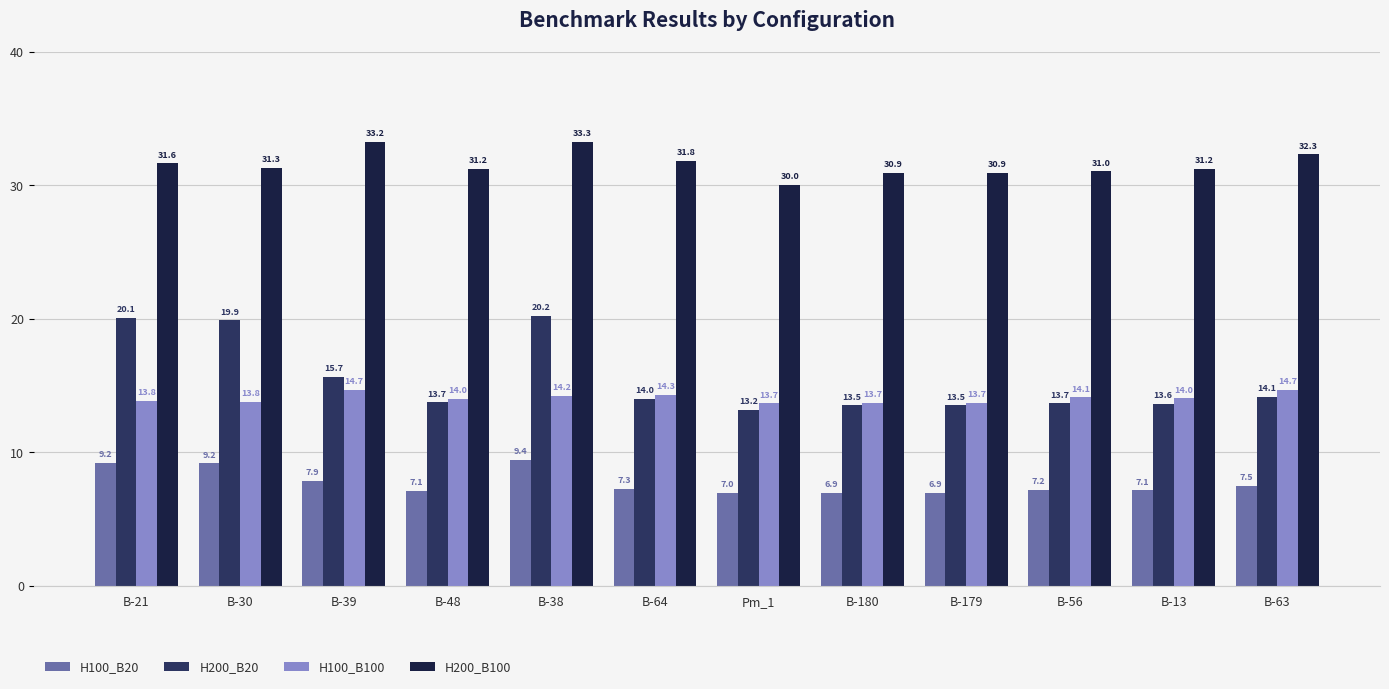

How many values in the H200_B100 series exceed 31?

9